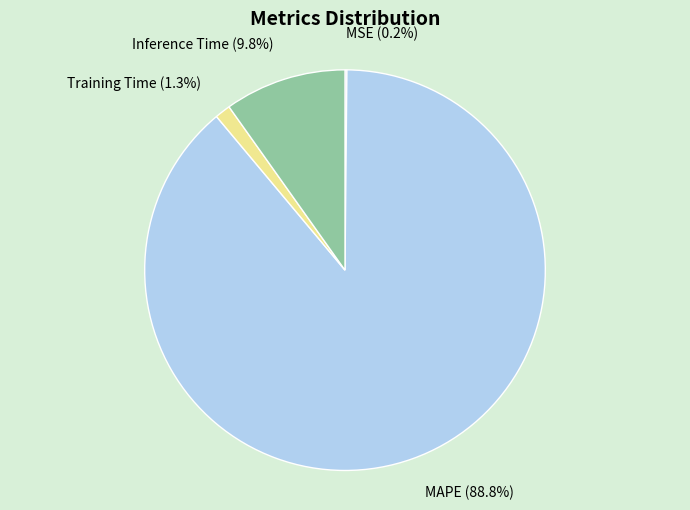

Between Inference Time and Training Time, which is larger?

Inference Time